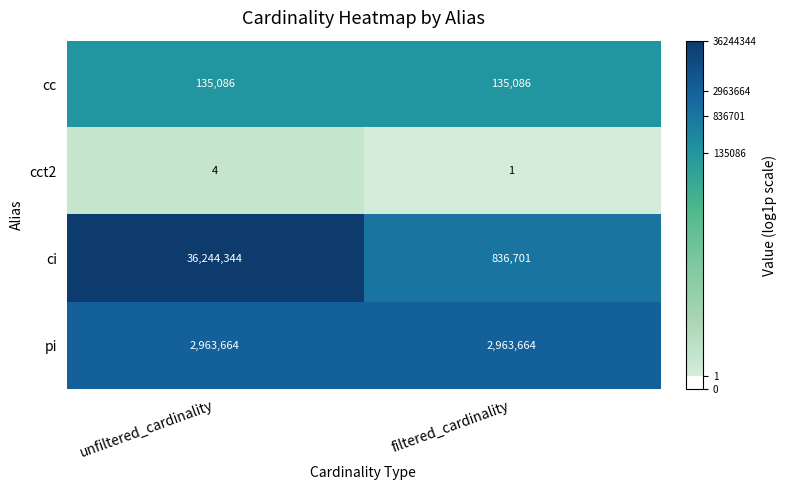

What is the average value of the pi series?

2963664